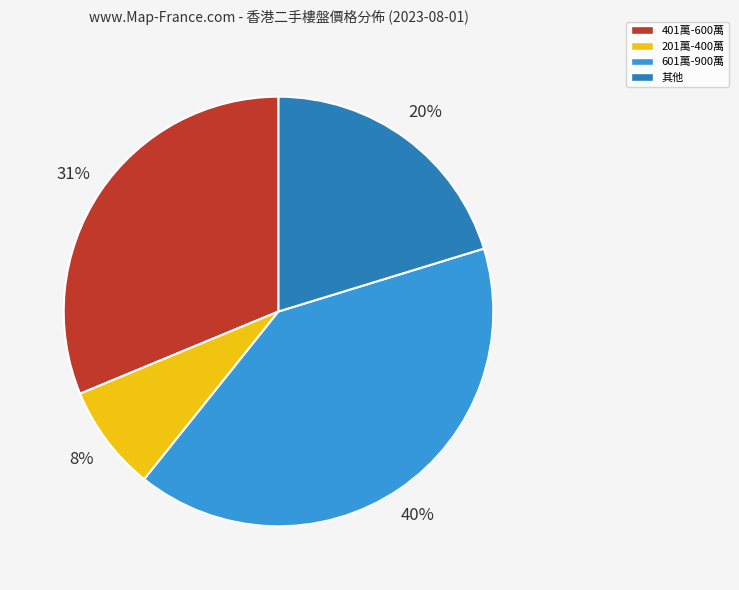

Do 601萬-900萬 and 401萬-600萬 together represent more than half of the pie?

Yes